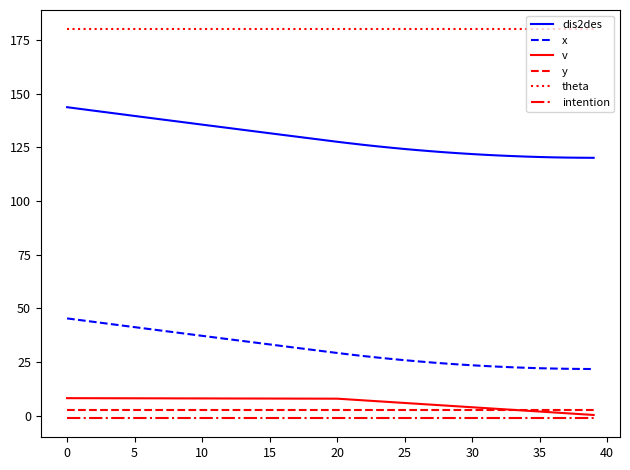

What is the maximum value for dis2des?

143.8